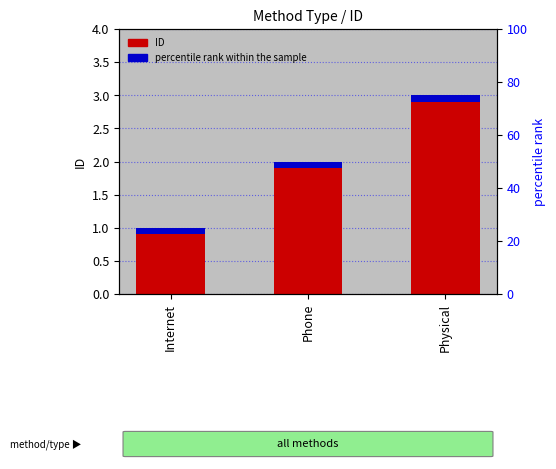

Is it true that the value at Internet is 1?

True